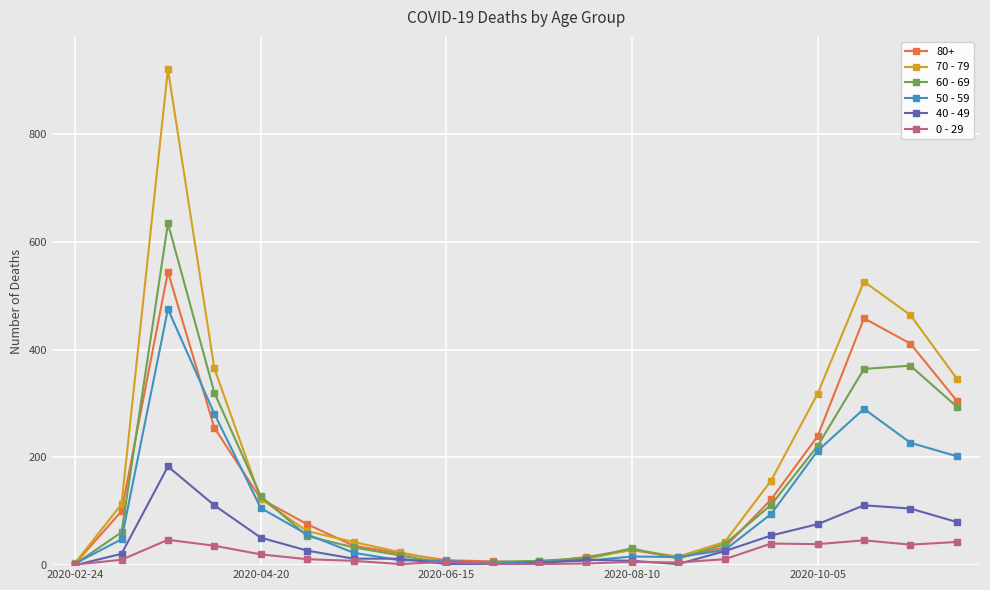

At how many categories does at least one series exceed 539?

1